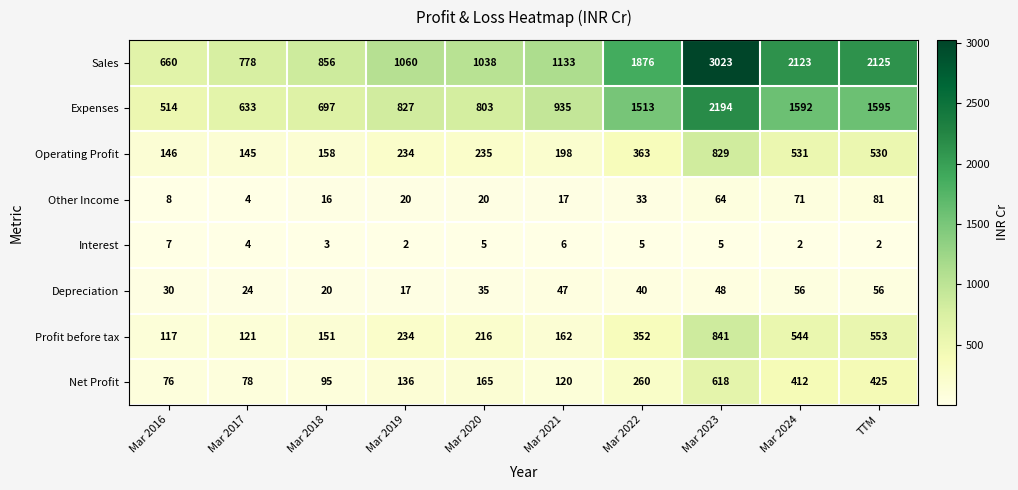

What is the sum of all Other Income values?

334